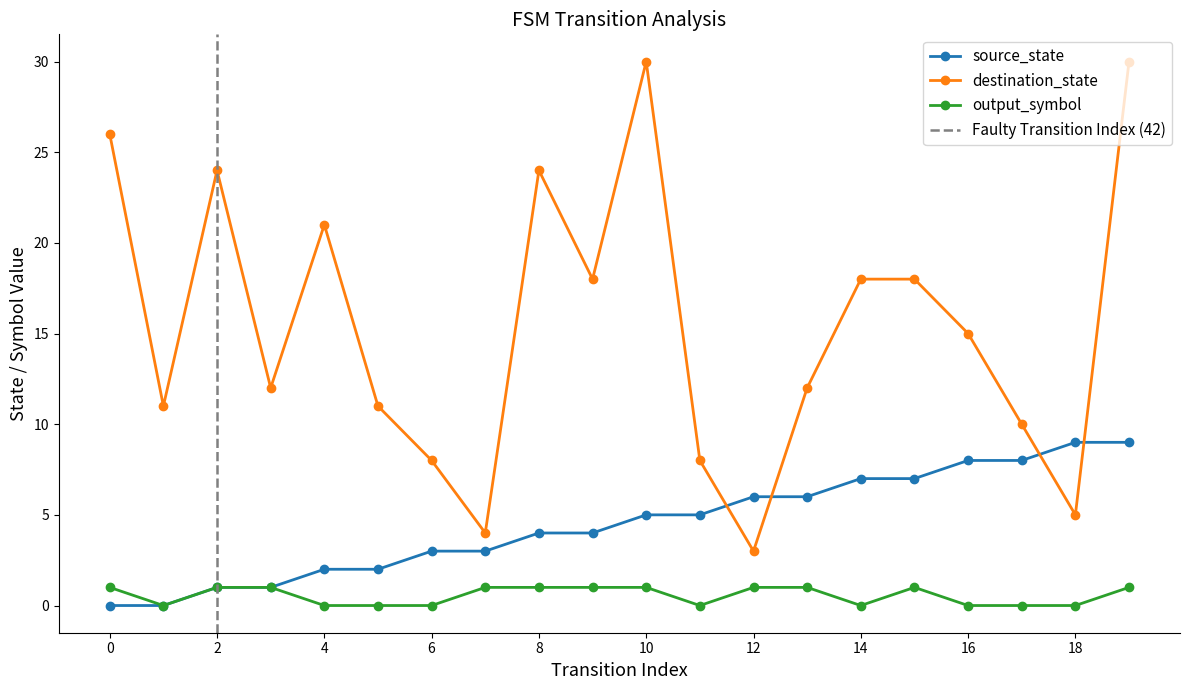

What are all the series names shown in the legend?

source_state, destination_state, output_symbol